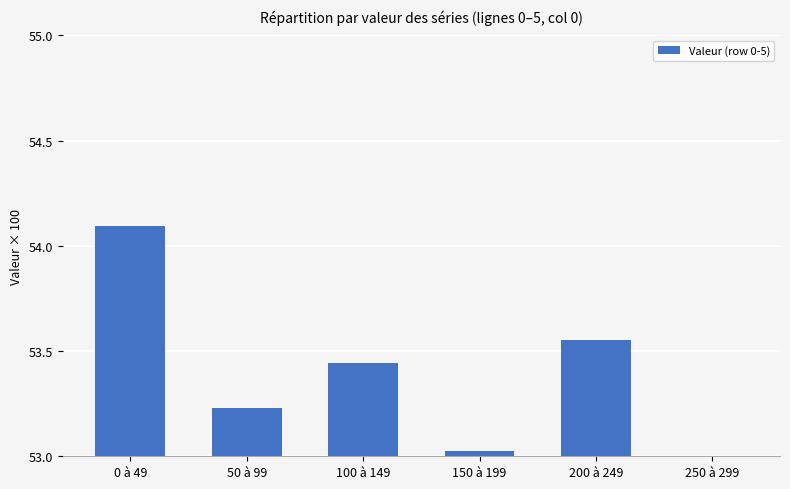

What is the change in value from 150 à 199 to 250 à 299?

-0.3